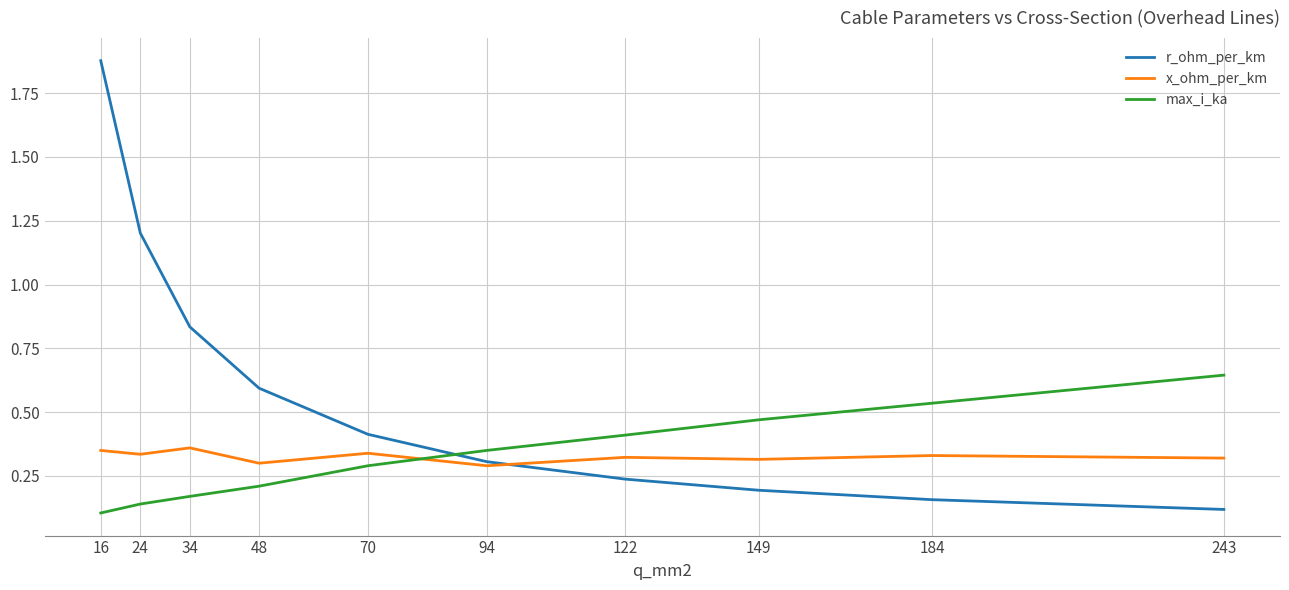

What are all the series names shown in the legend?

r_ohm_per_km, x_ohm_per_km, max_i_ka